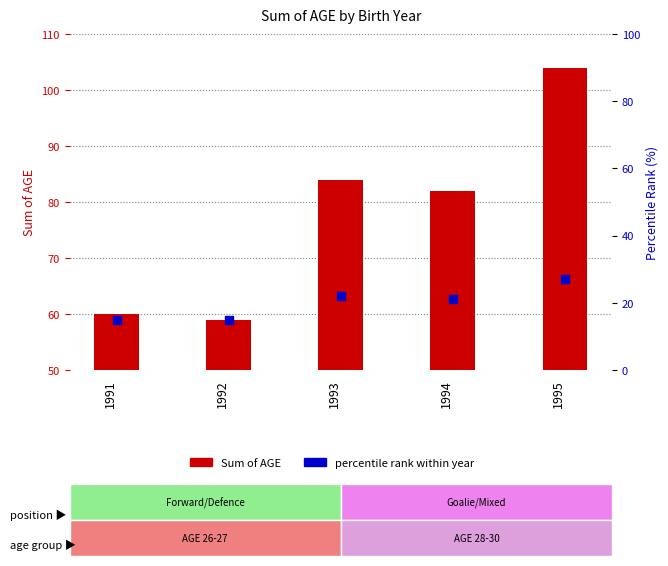

What are all the series names shown in the legend?

Sum of AGE, Percentile Rank